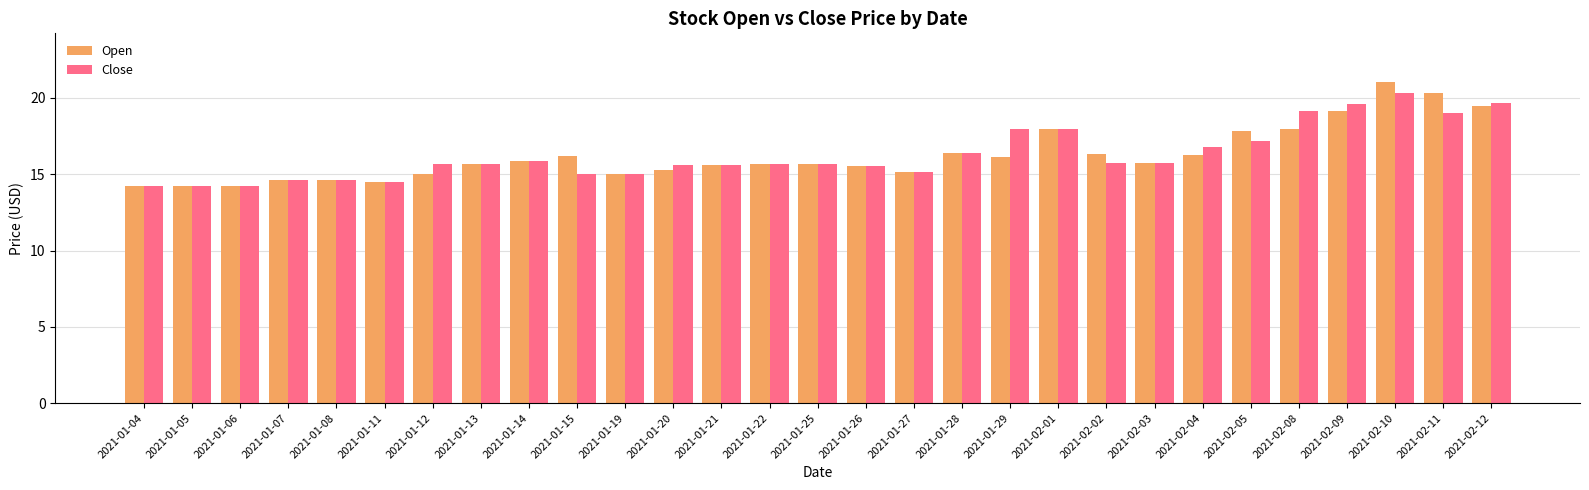

What is the average value of the Open series?

16.3